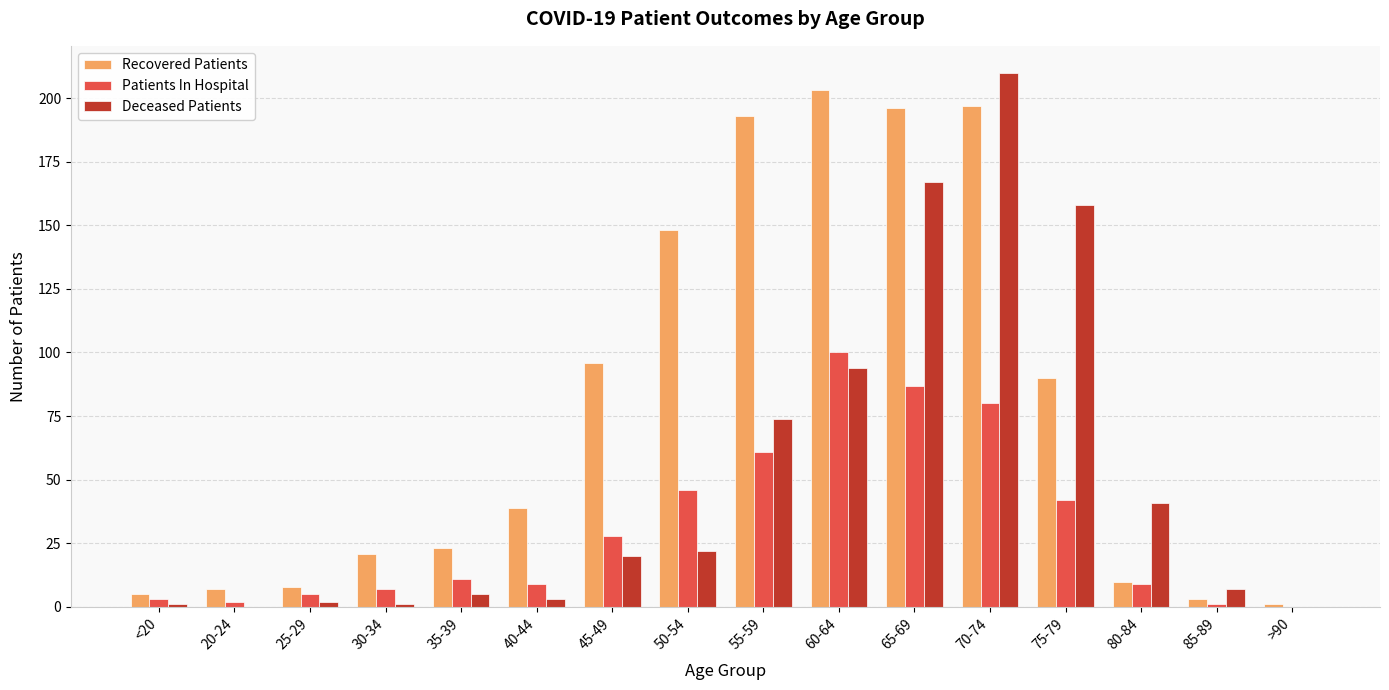

Is the value of Recovered Patients at 50-54 greater than the value of Deceased Patients at 55-59?

Yes